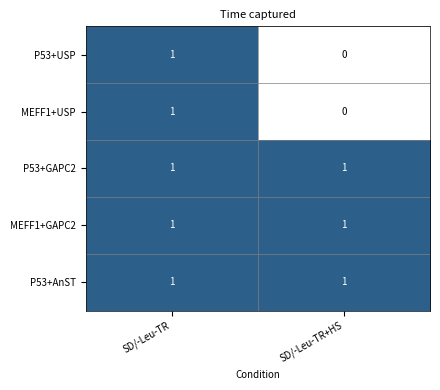

Which category has the lowest value across all series?

SD/-Leu-TR+HS